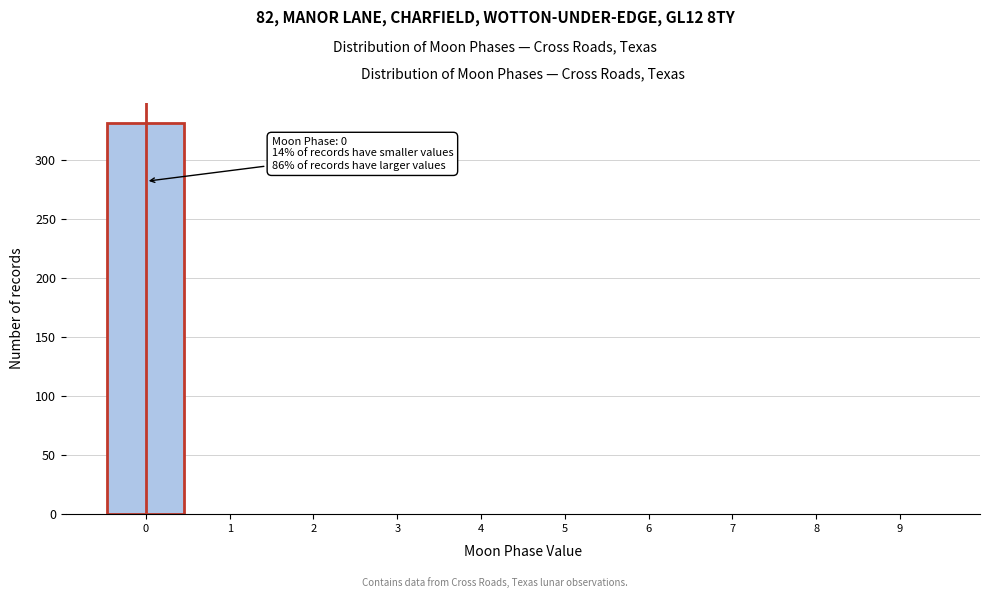

Over which range of the x-axis is the bar tallest?

-0.5 to 0.5